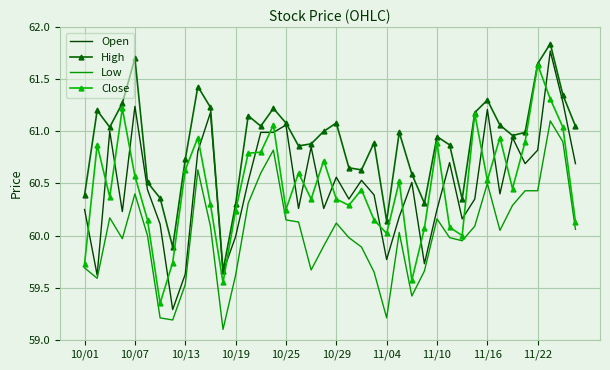

Which series ends up on top after the final intersection of Open and Close?

Open